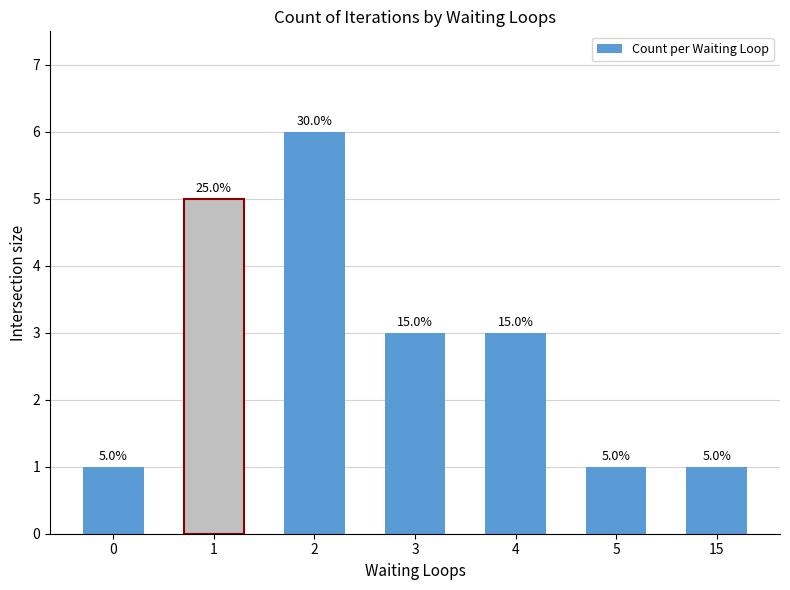

What is the value of the 5th bar from the left?

3